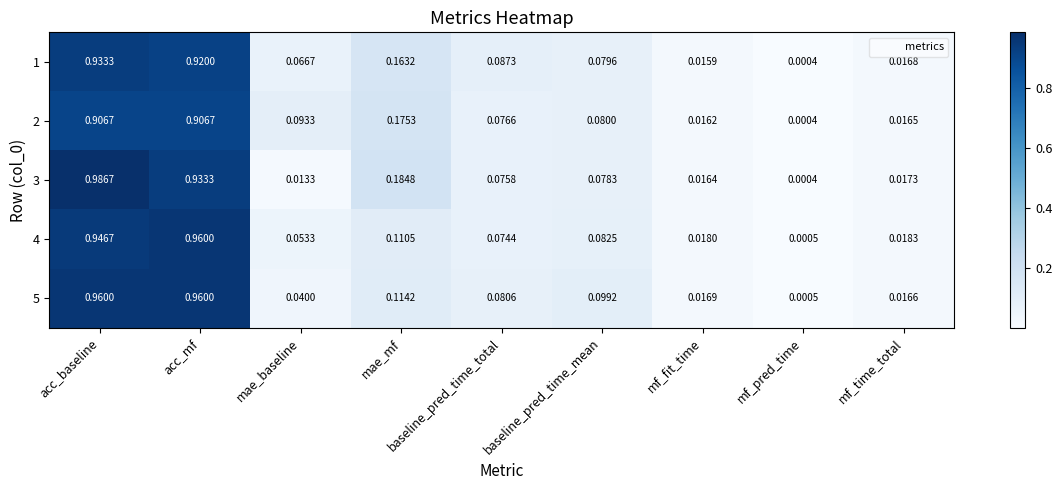

Where is 1 nearest to the value 0?

mf_pred_time